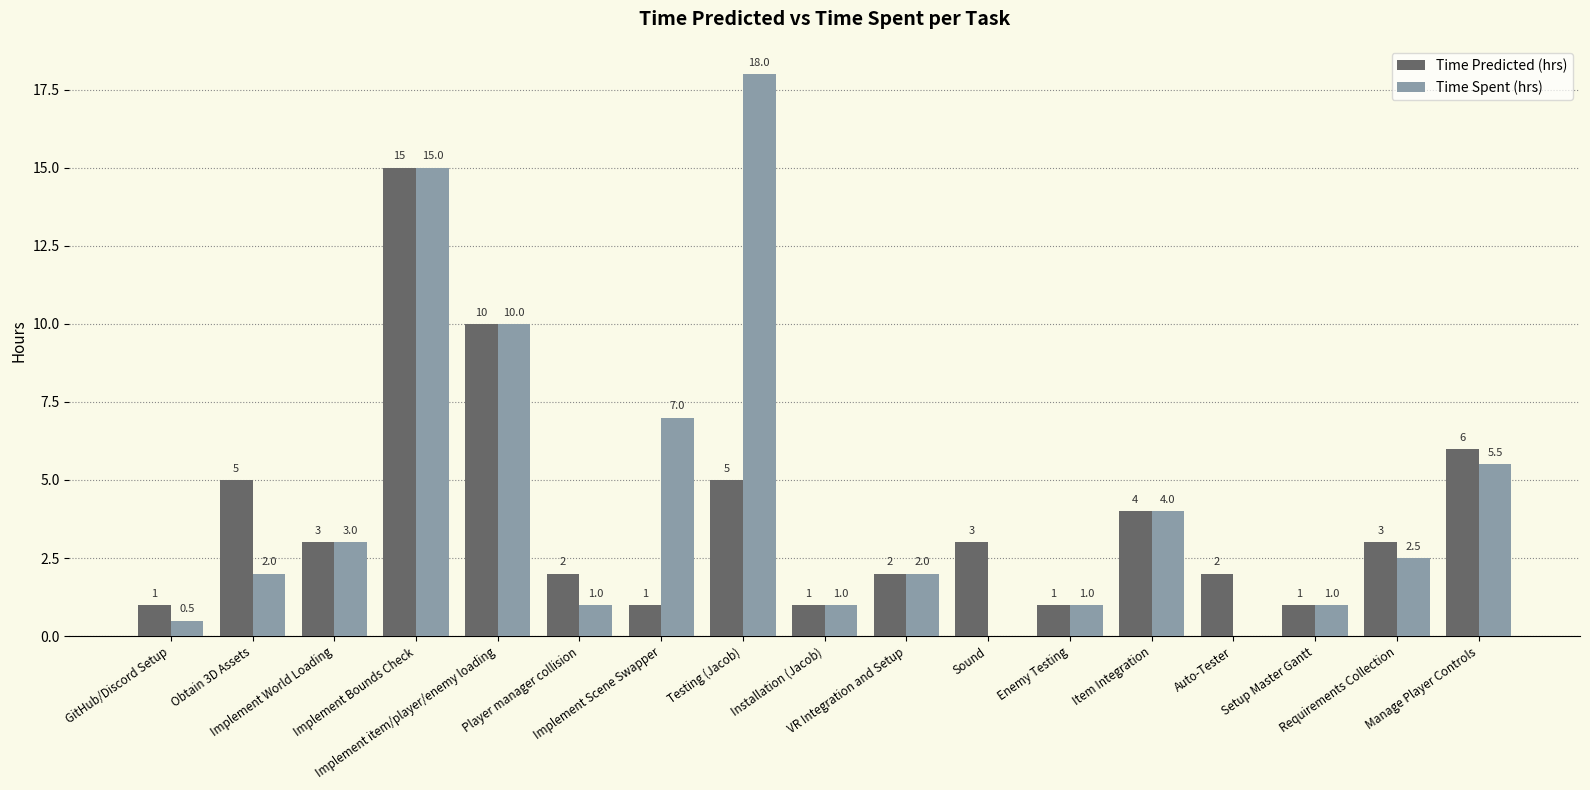

What is the sum of all Time Predicted (hrs) values?

65.0